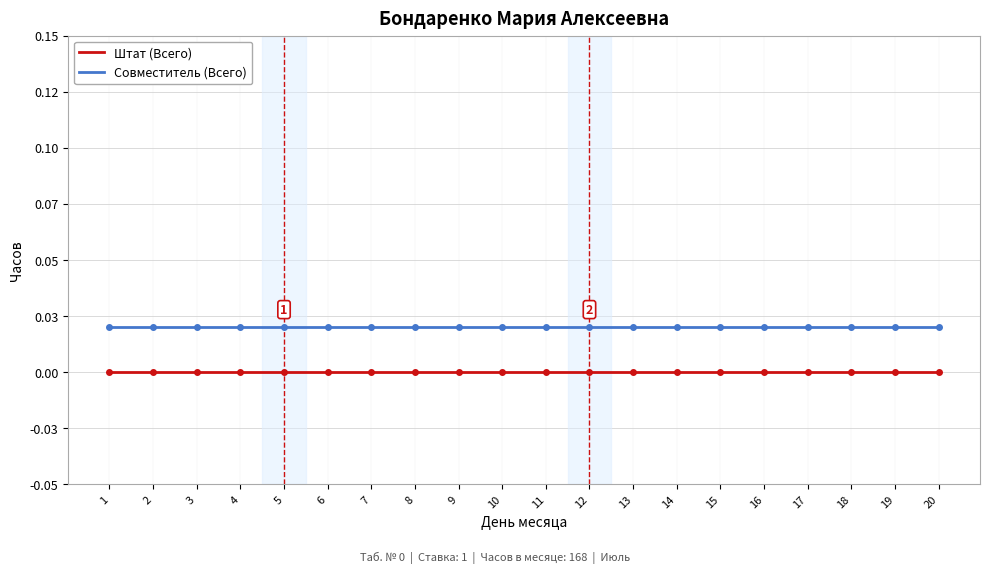

Does the chart display data point markers on the line(s)?

No